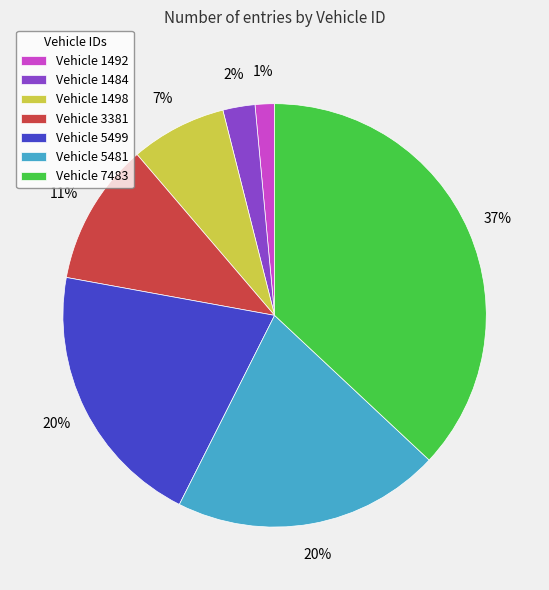

What percentage is the Vehicle 1484 slice, to the nearest percent?

2%